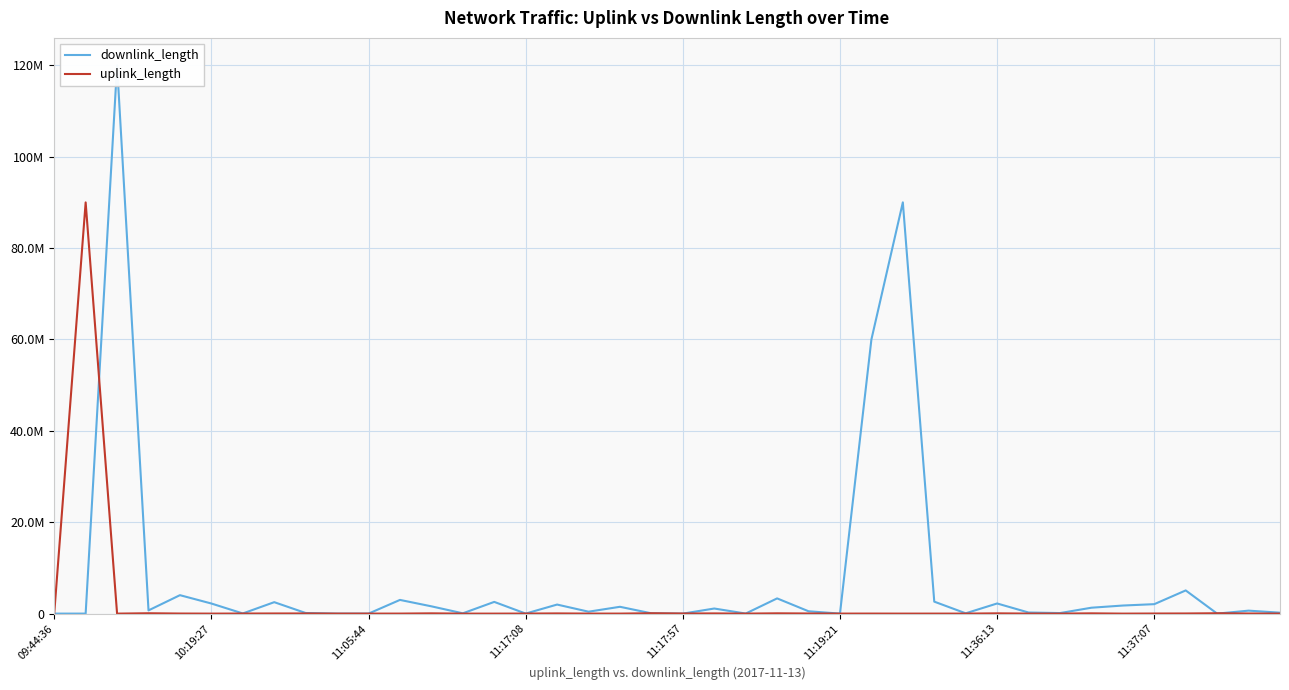

Between 19 and 26, which series saw the biggest shift?

downlink_length